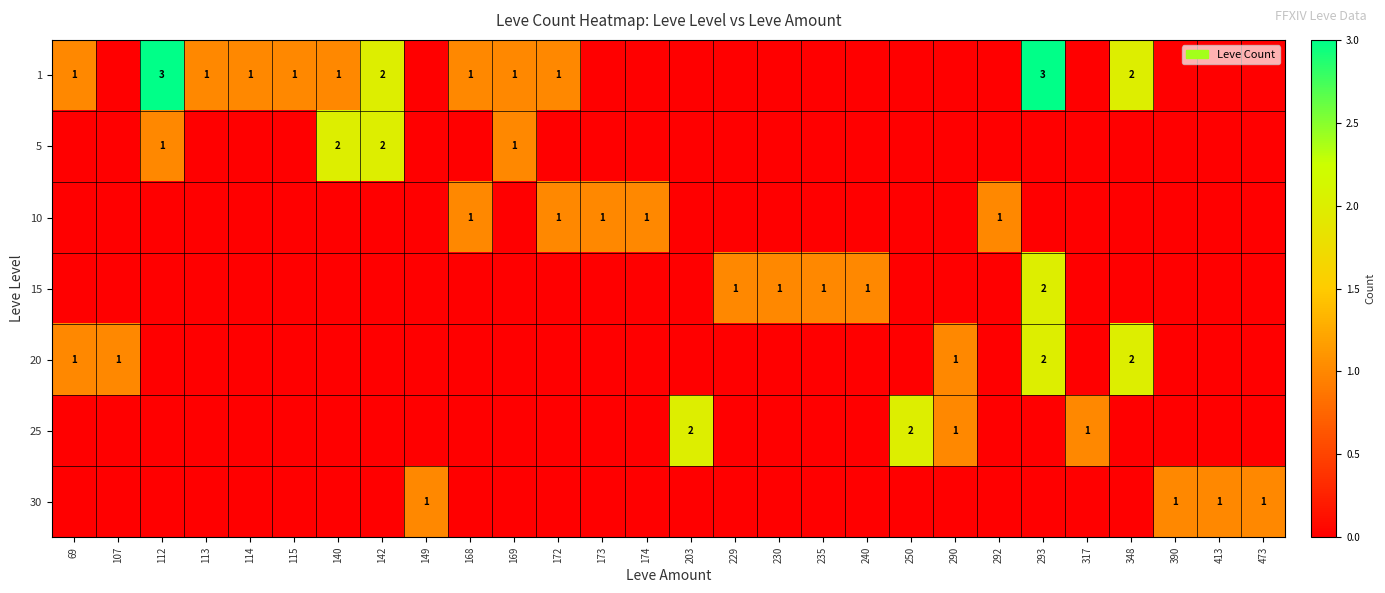

Is it true that 1 equals 1 at 69?

True